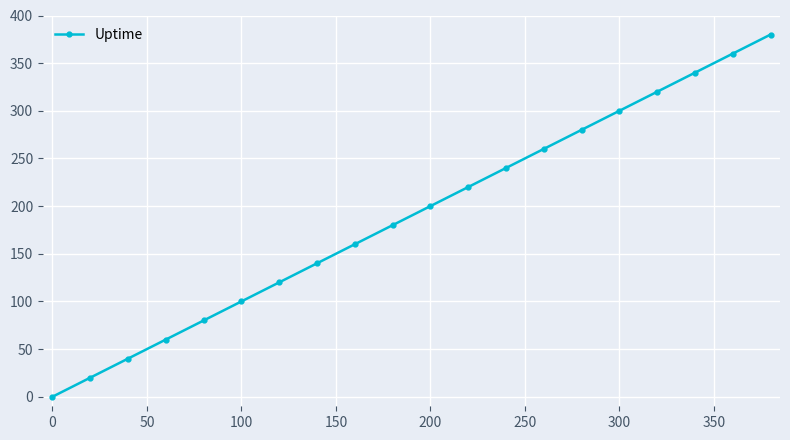

Does the chart display data point markers on the line(s)?

Yes